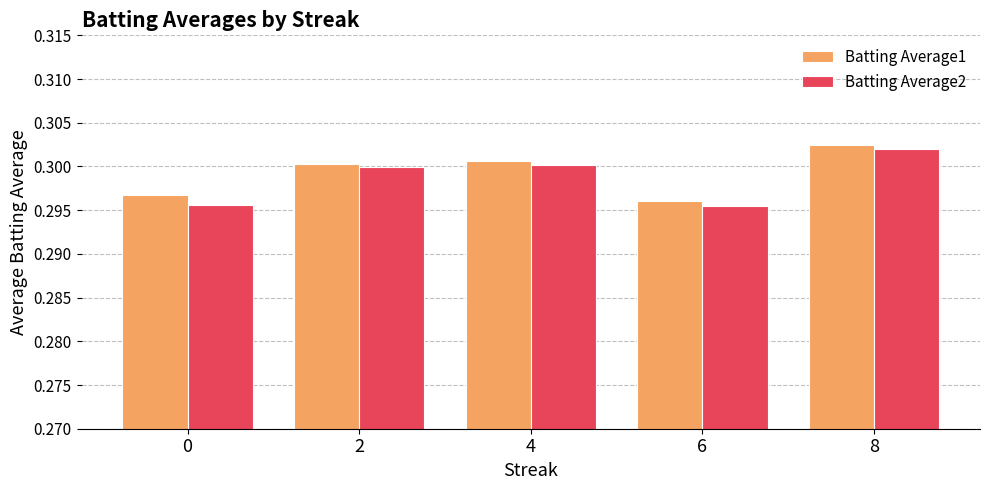

Which category has the highest value in the Batting Average1 series?

8